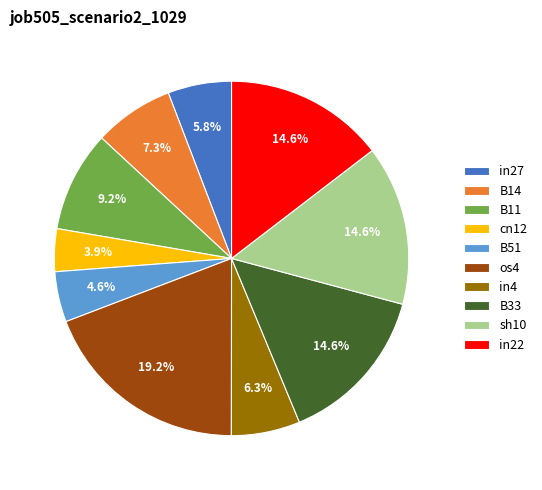

What is the largest slice in the pie chart?

os4